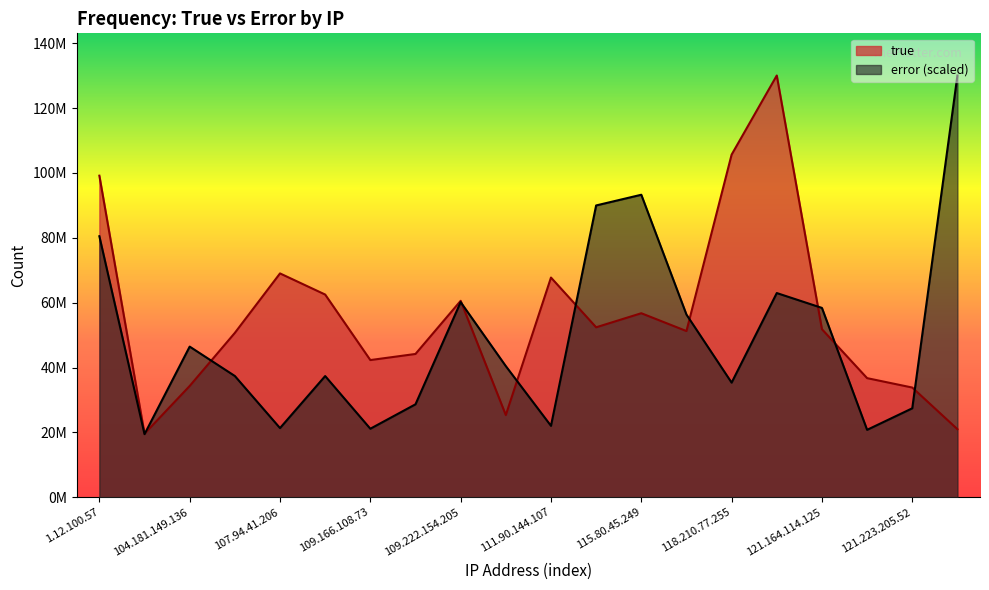

What are all the series names shown in the legend?

true, error (scaled)